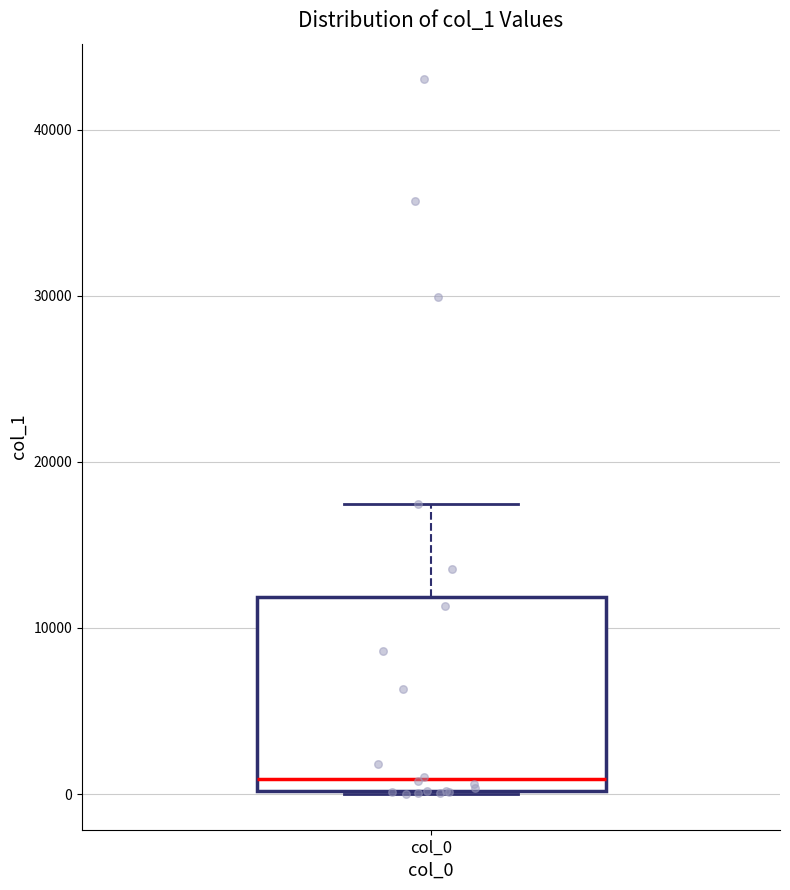

Read this box plot against the y-axis: the position of the median line, the range covered by the box, and the ends of both whiskers. The values are not printed on the chart, so give them approximately, as read against the axis.

median 1000, box 0 to 12000, whiskers 0 to 17000